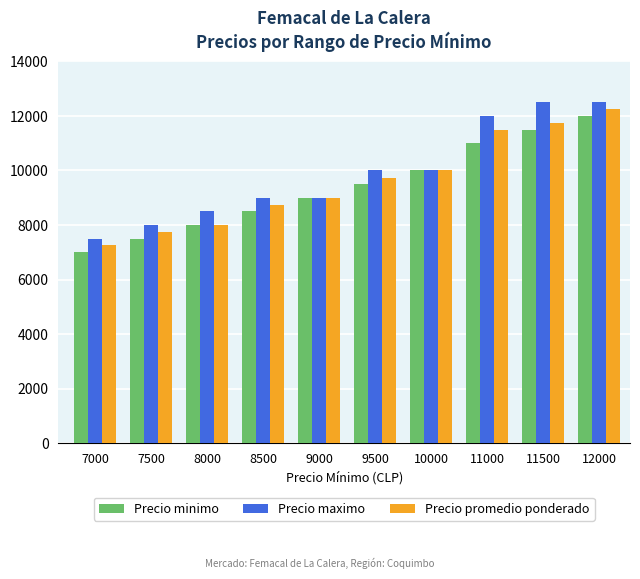

Which series has the largest total across all categories?

Precio maximo